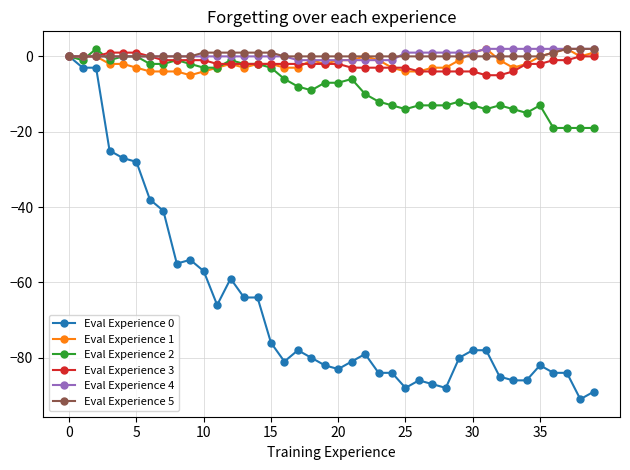

How many categories are shown in the chart?

40